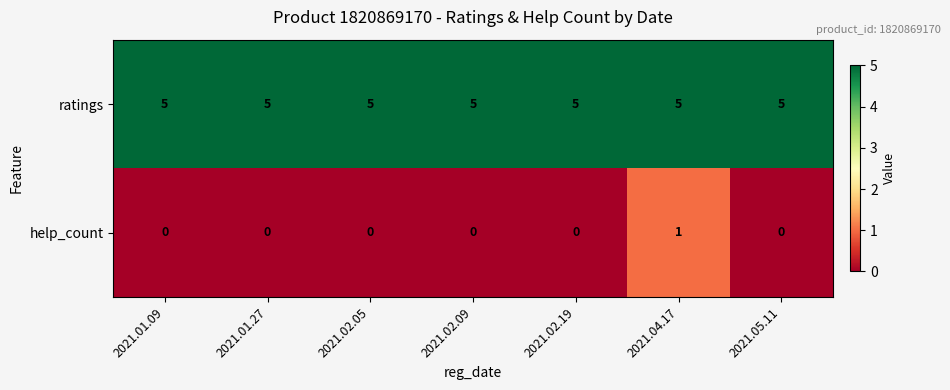

What is the spread (max minus min) of values at 2021.04.17?

4